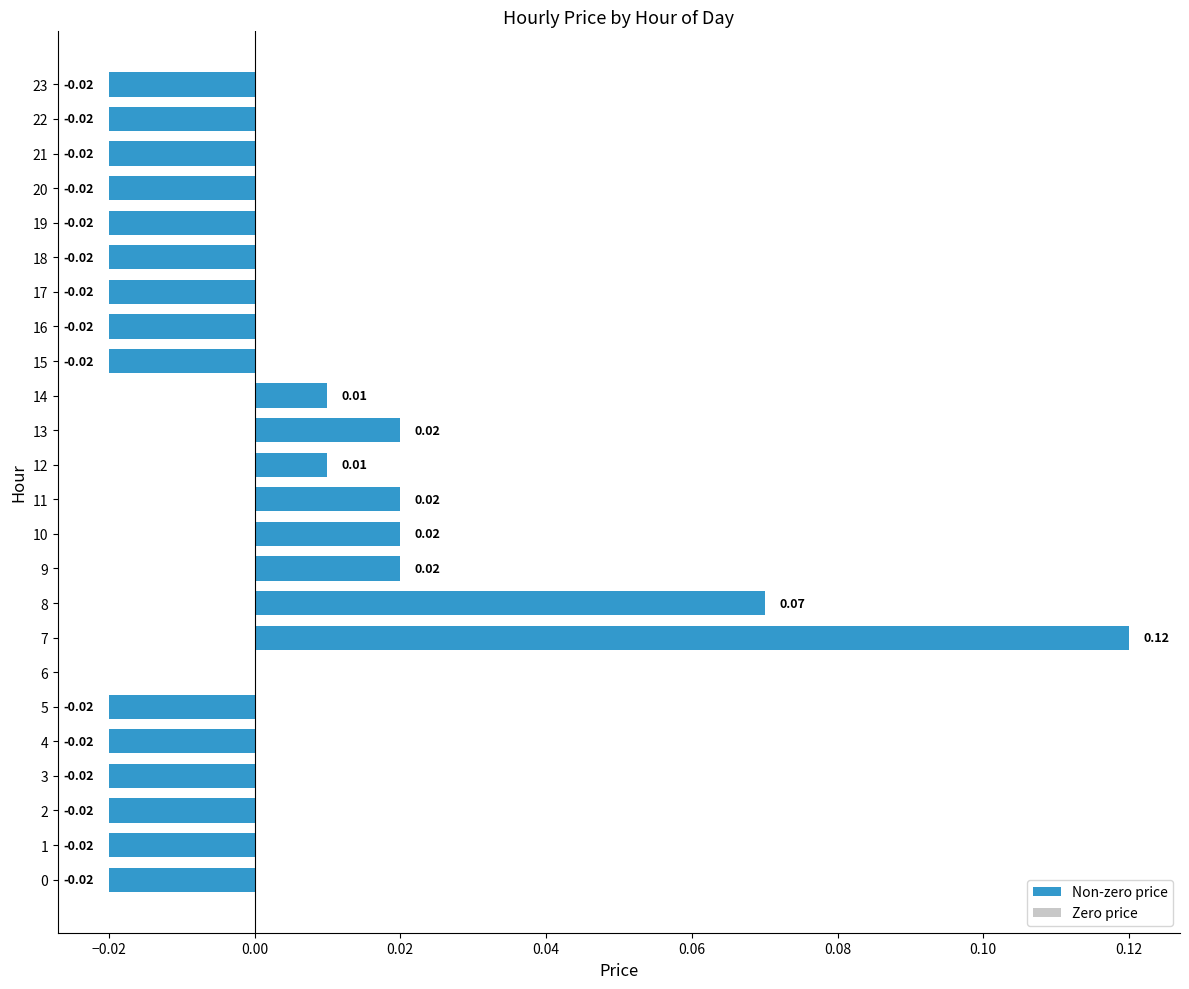

Which has a higher value, 13 or 6?

13